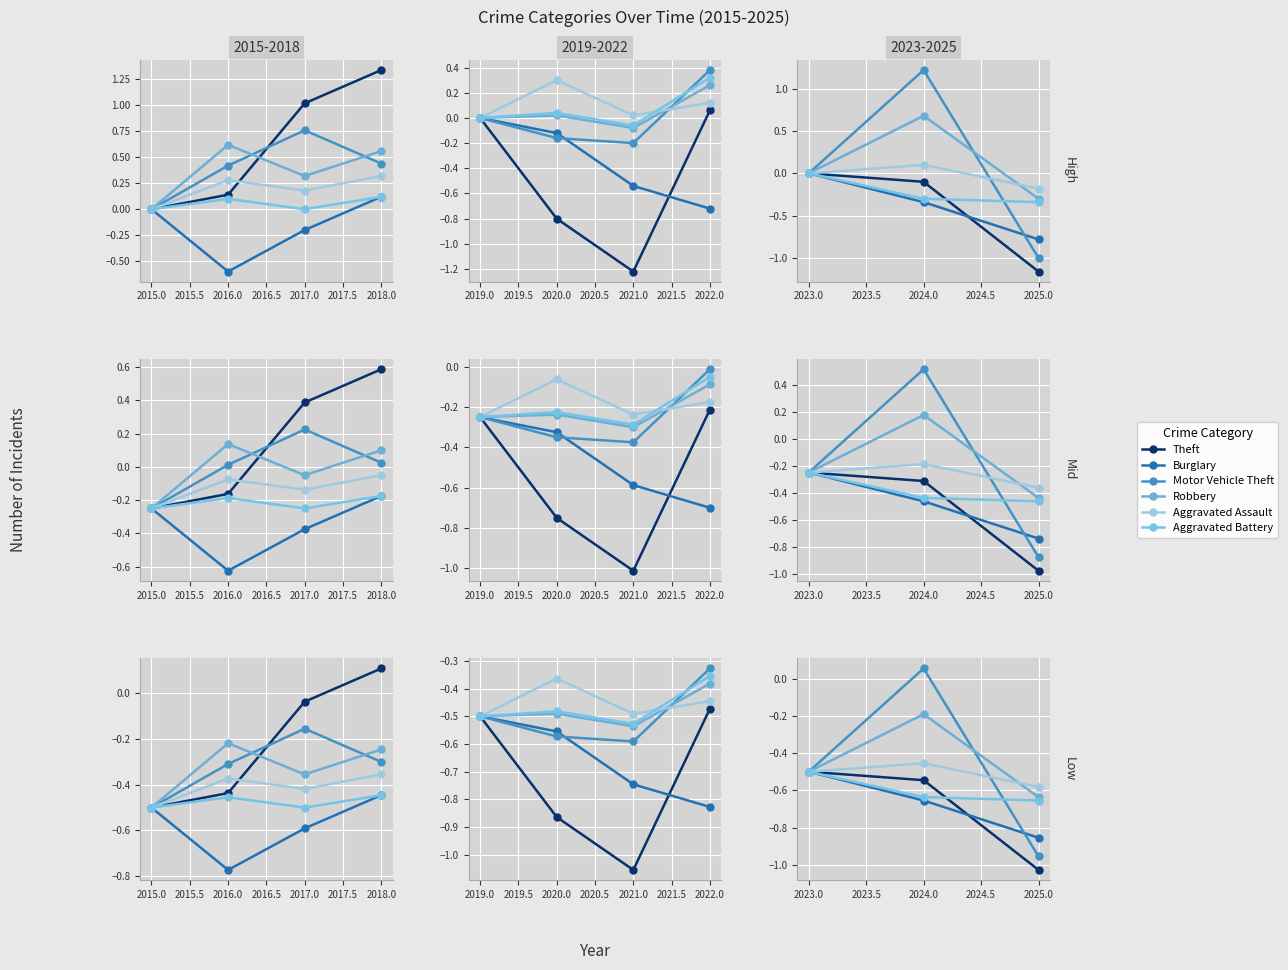

The Aggravated Battery series shows -0.3 at 2024.0. True or false?

False